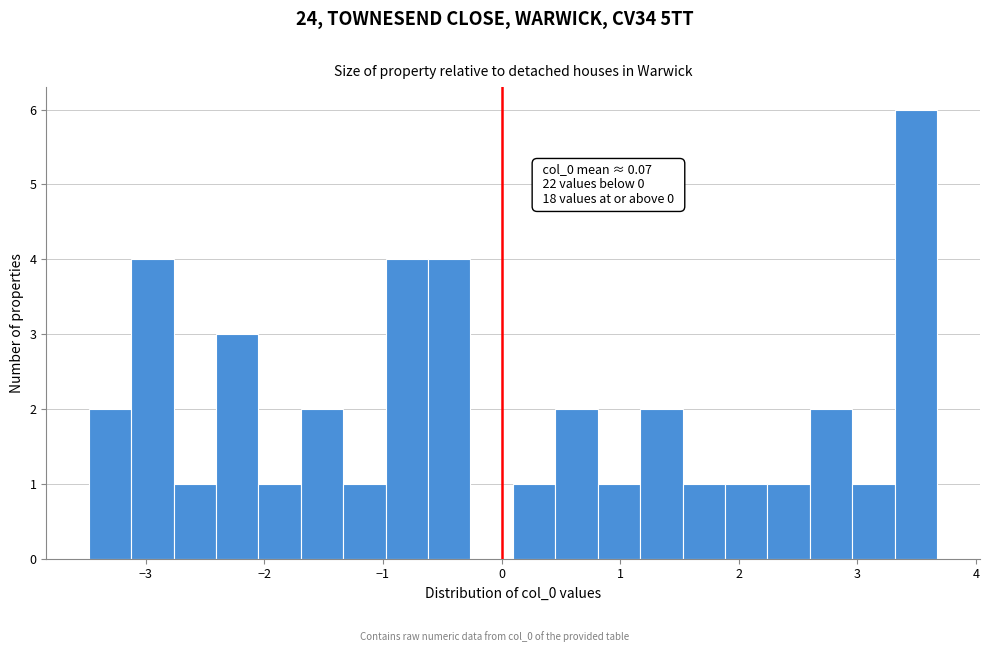

Around what value on the x-axis is the tallest bar? Give the approximate position of its centre, as read against the axis.

3.5